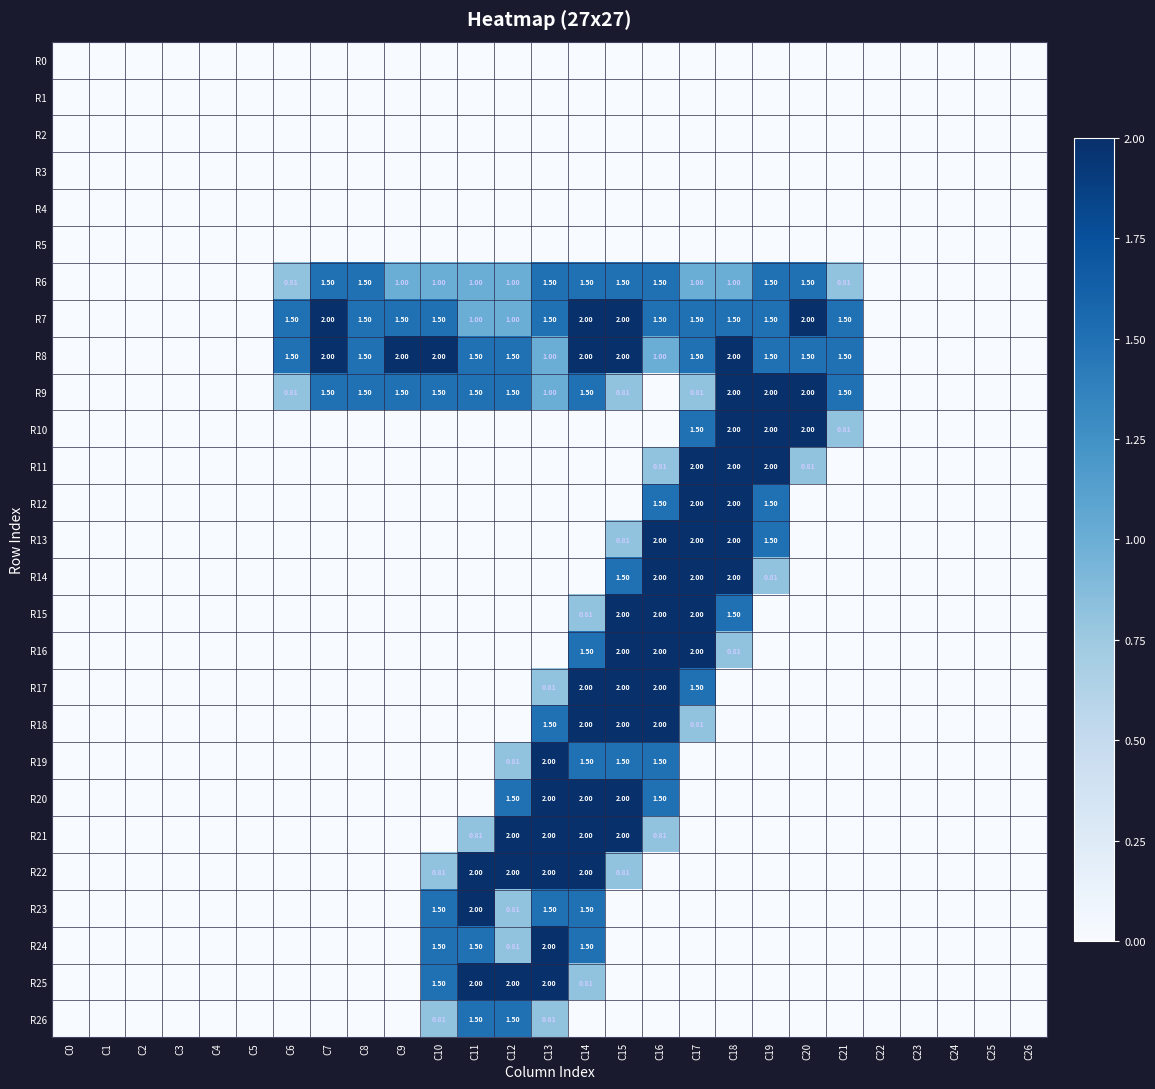

How many values in the R17 series exceed 0?

5